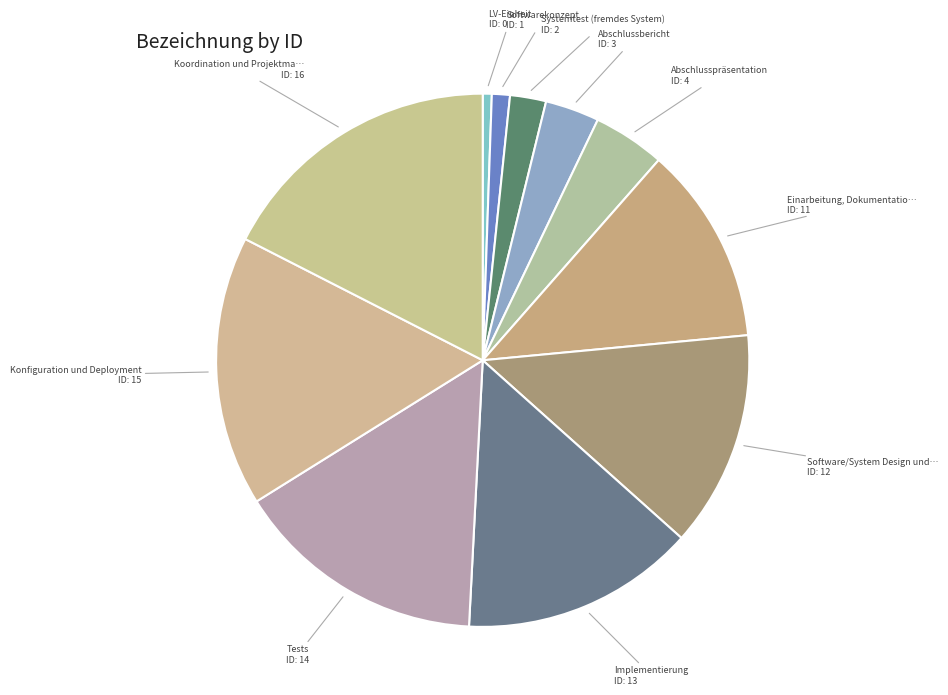

How many slices are in this pie chart?

11